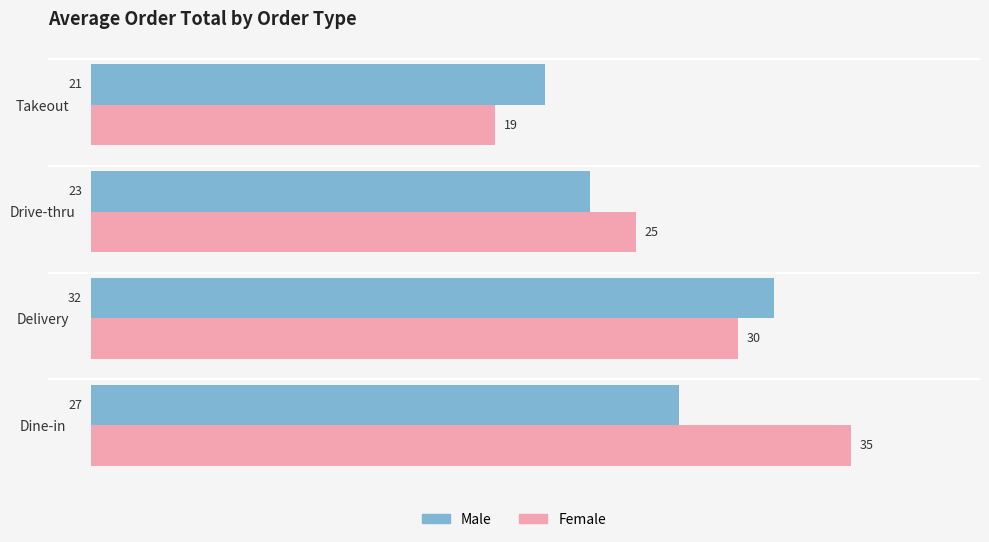

What are all the series names shown in the legend?

Male, Female